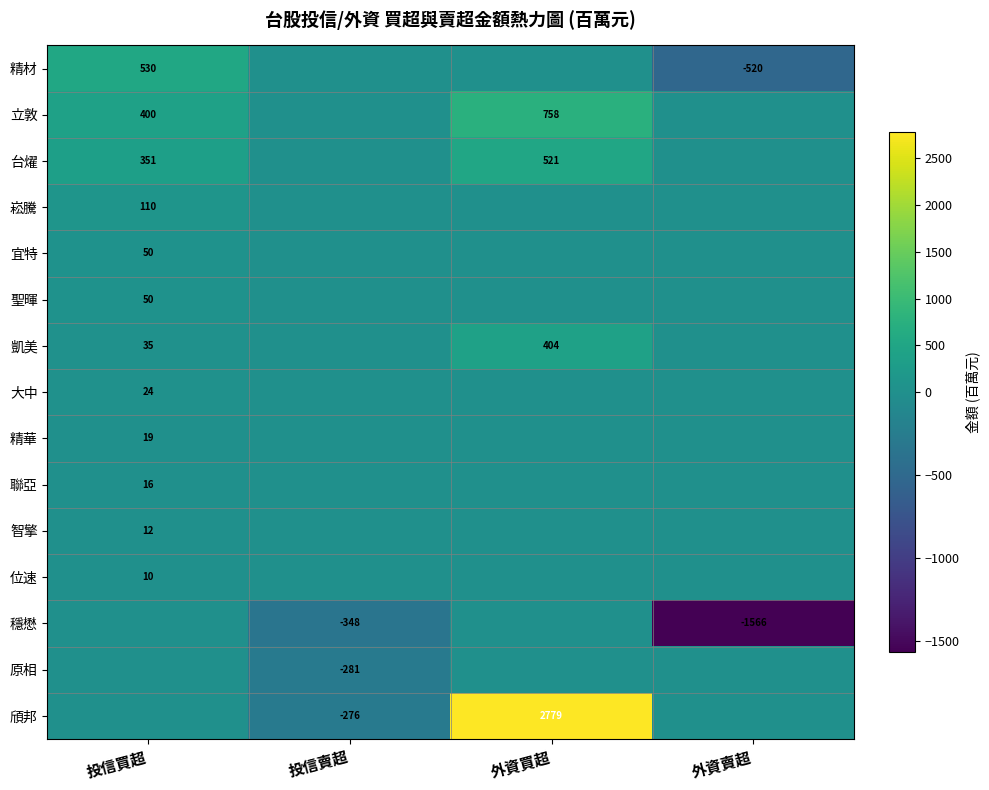

What is the sum of the 穩懋 values at 投信賣超 and 外資賣超?

-1914